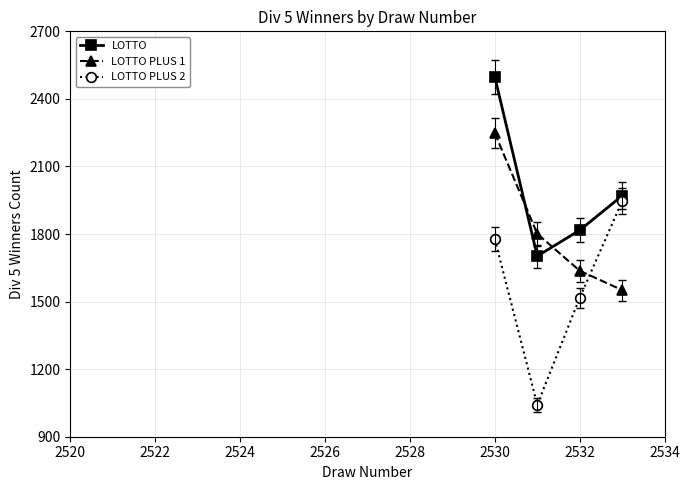

Does the chart have visible grid lines?

Yes